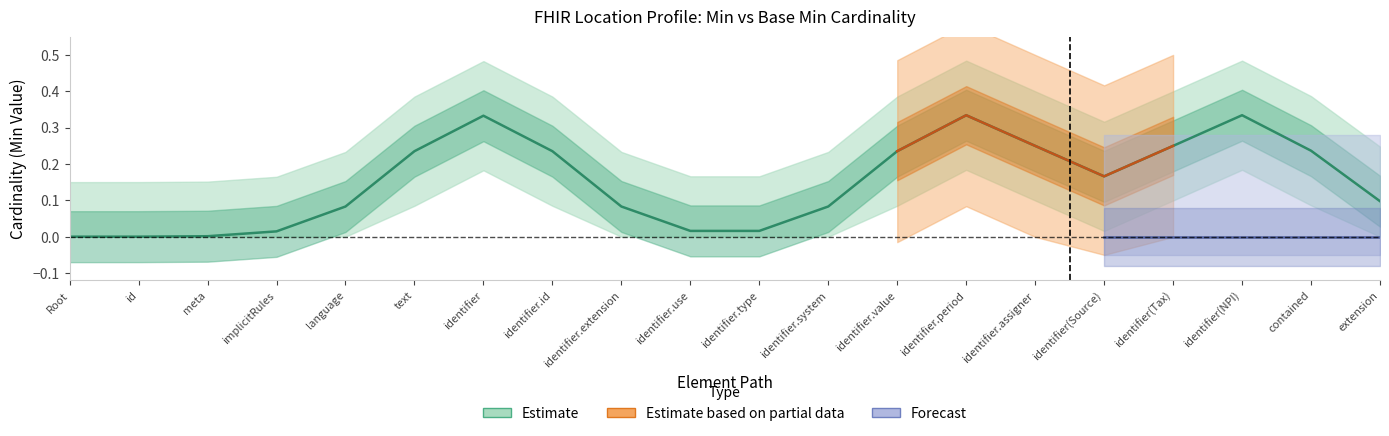

True or false: Base Min has a value of 0 at Location.identifier.

True